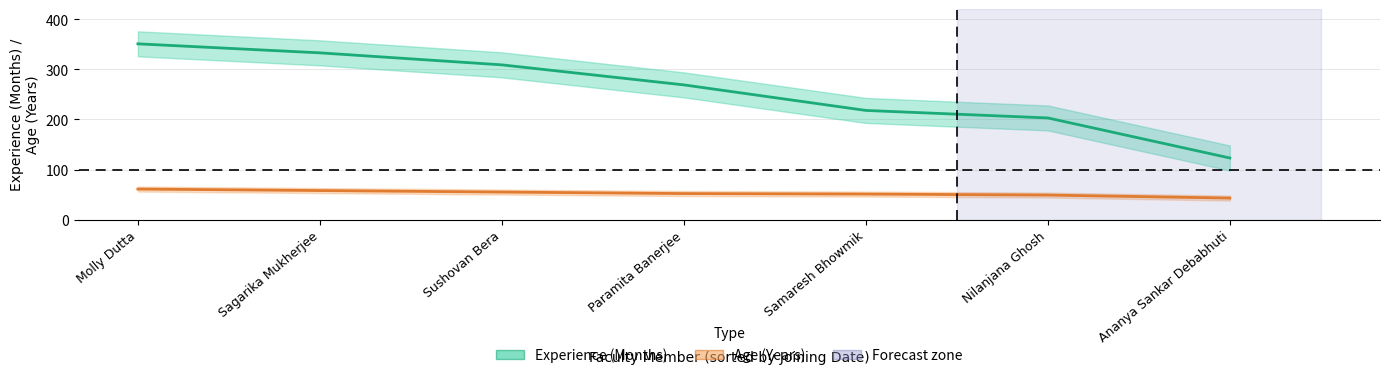

What is the label of the 7th point from the right?

Molly Dutta